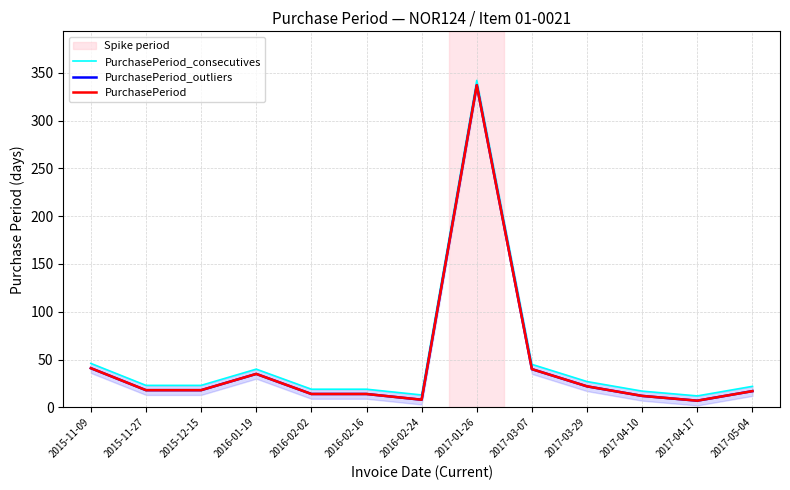

What is the difference between the second highest and second lowest values in the PurchasePeriod_consecutives series?

33